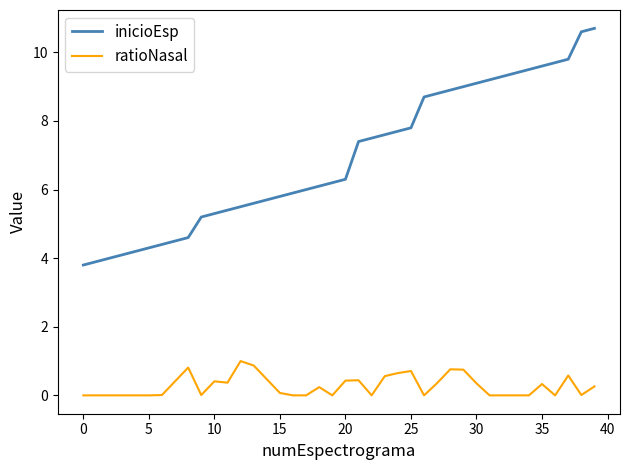

What is the greatest value displayed?

10.7